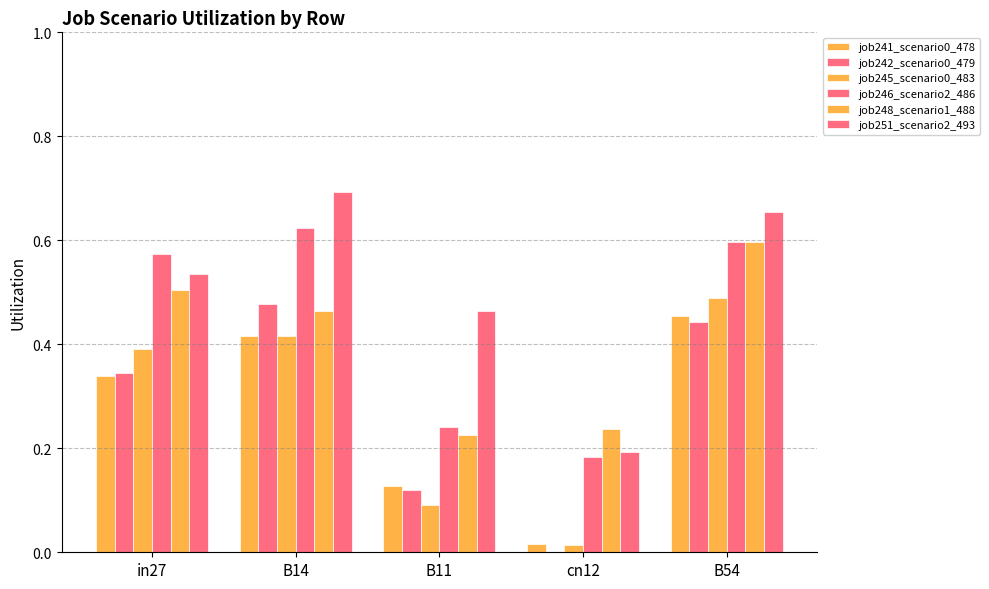

What is the difference between the job245_scenario0_483 values at cn12 and B14?

0.4